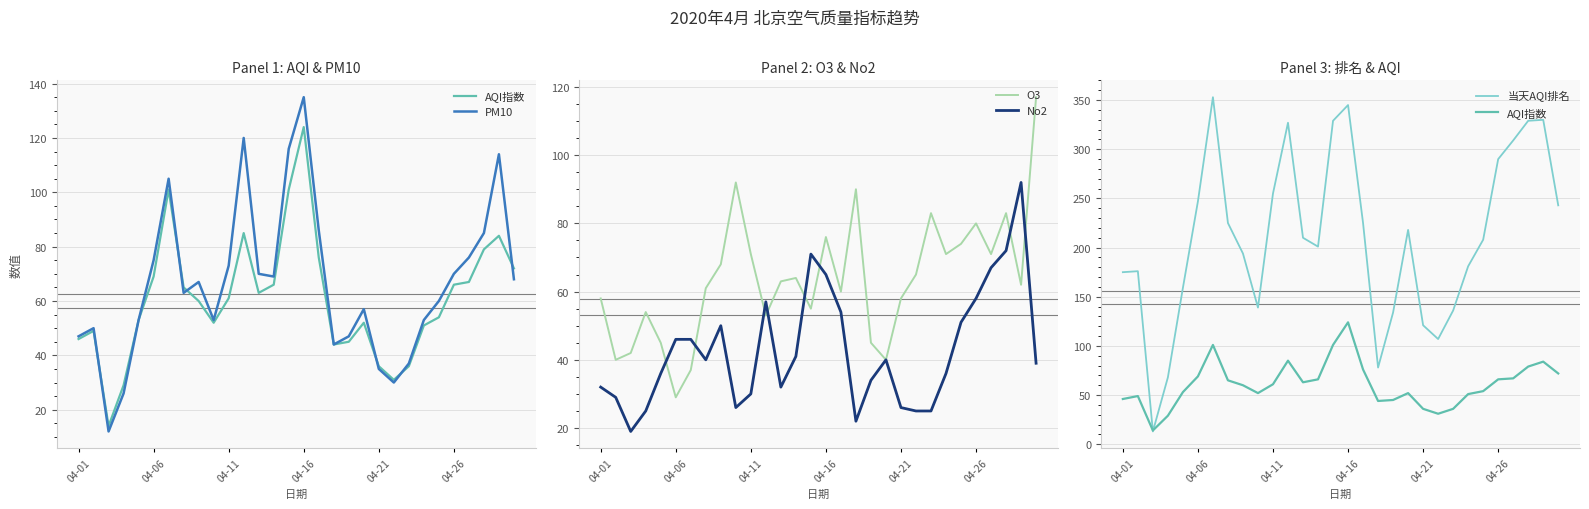

The value of O3 at 04-21 is 58. True or false?

True